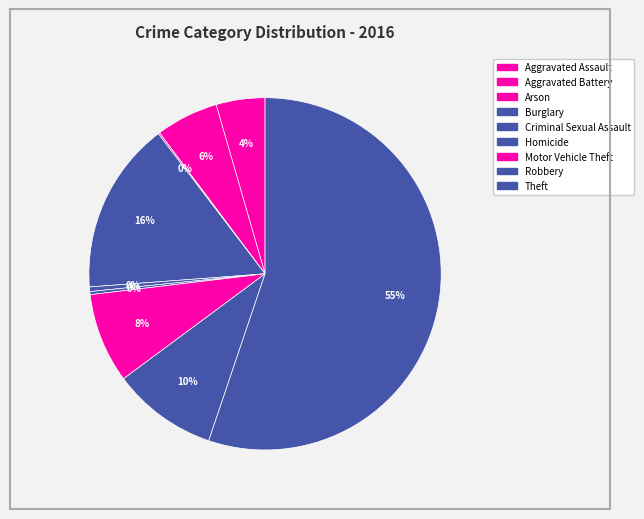

To the nearest percent, what is the difference between the largest and smallest slice percentages?

55%